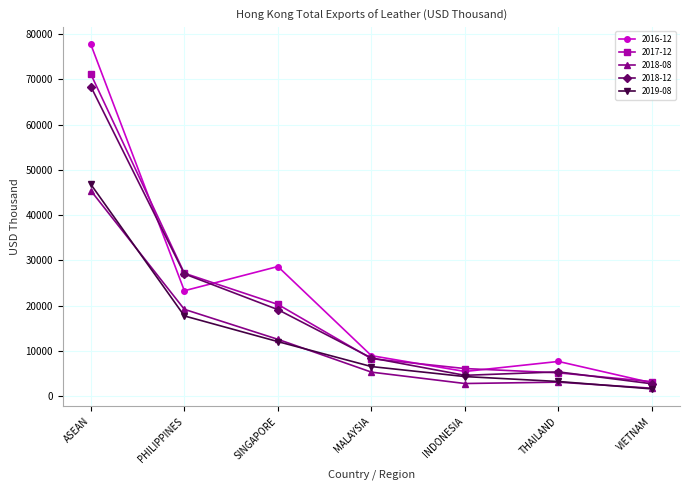

Which series has the largest total across all categories?

2016-12